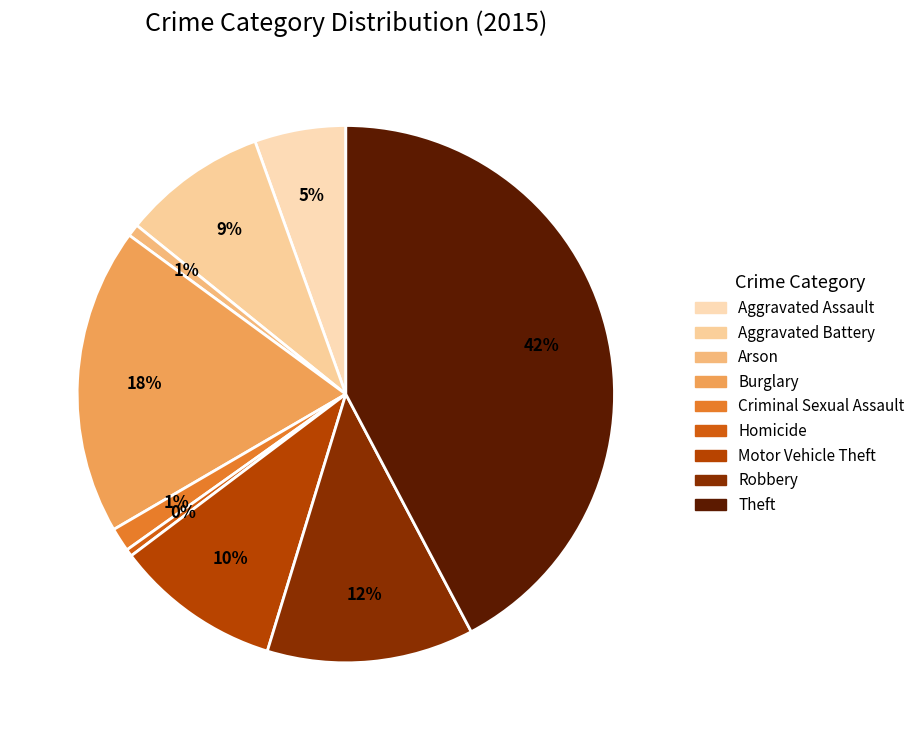

To the nearest percent, what percentage of the pie is Theft?

42%